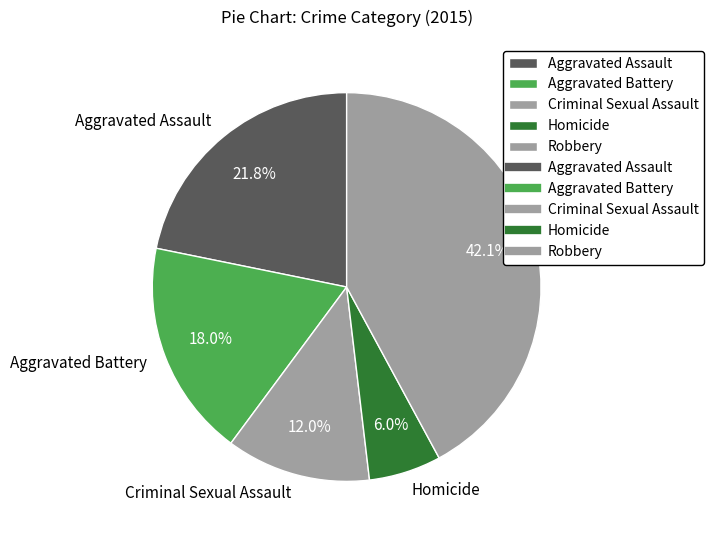

To the nearest percent, what is the combined percentage of Homicide and Aggravated Battery?

24%